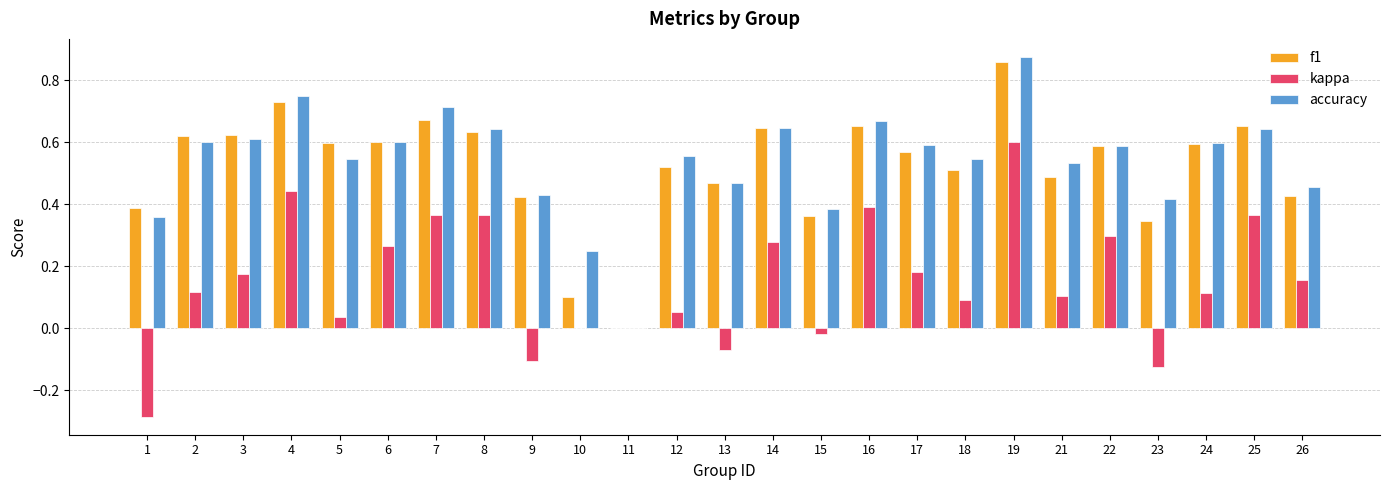

At which category does the chart reach its peak across all series?

19